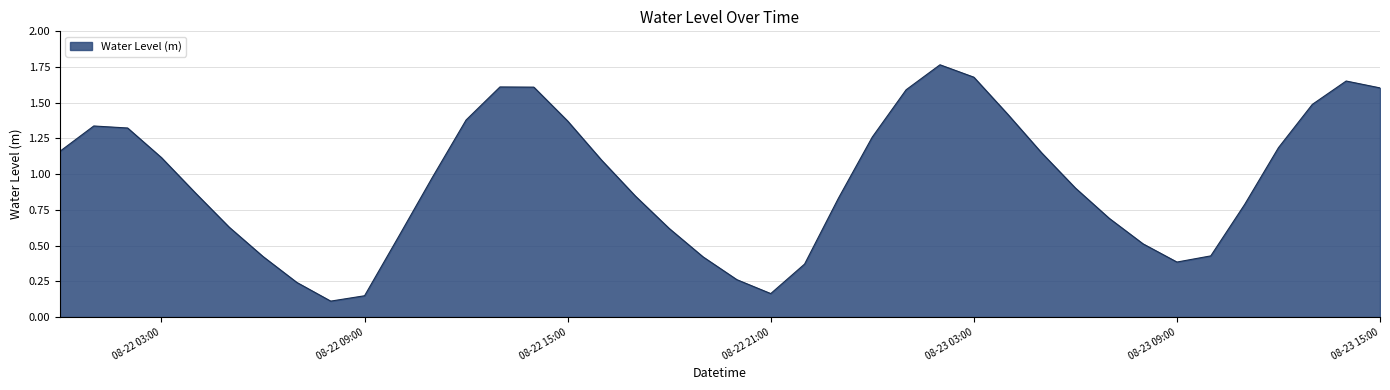

How many categories are shown in the chart?

40